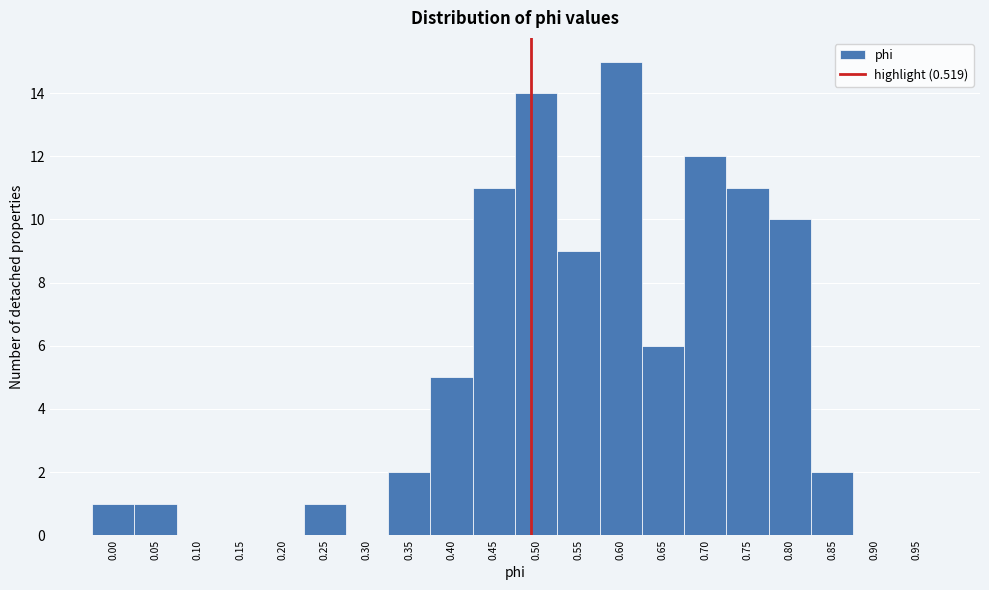

Reading left to right, transcribe all the data shown in this chart.

0.00=1	0.05=1	0.10=0	0.15=0	0.20=0	0.25=1	0.30=0	0.35=2	0.40=5	0.45=11	0.50=14	0.55=9	0.60=15	0.65=6	0.70=12	0.75=11	0.80=10	0.85=2	0.90=0	0.95=0